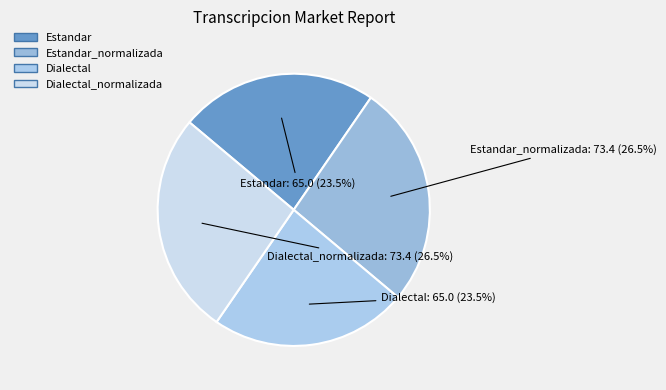

Rank the categories by value from highest to lowest.

Estandar_normalizada, Dialectal_normalizada, Estandar, Dialectal